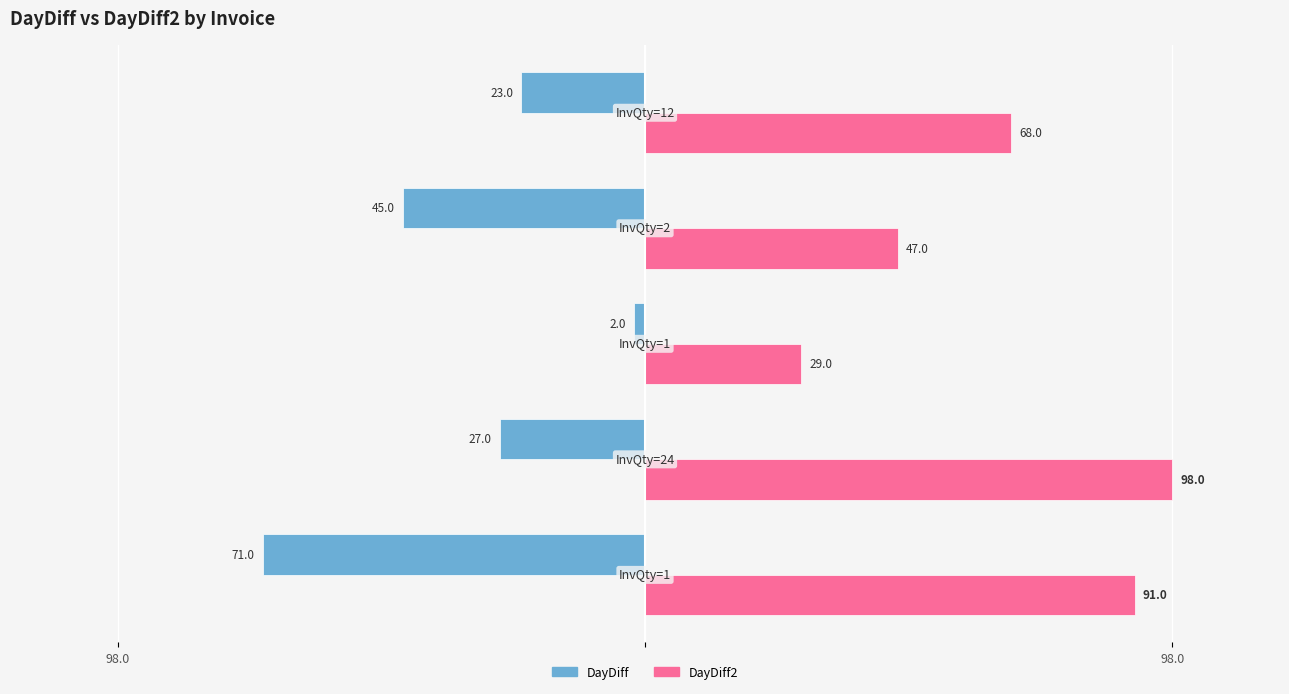

How many series are shown in this chart?

2